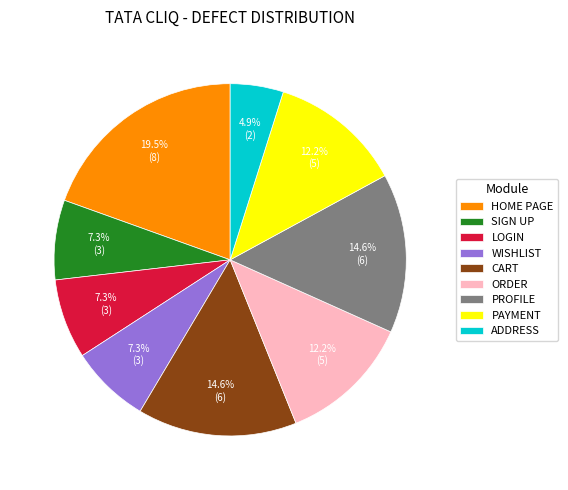

Combined, do CART and HOME PAGE account for over 50%?

No